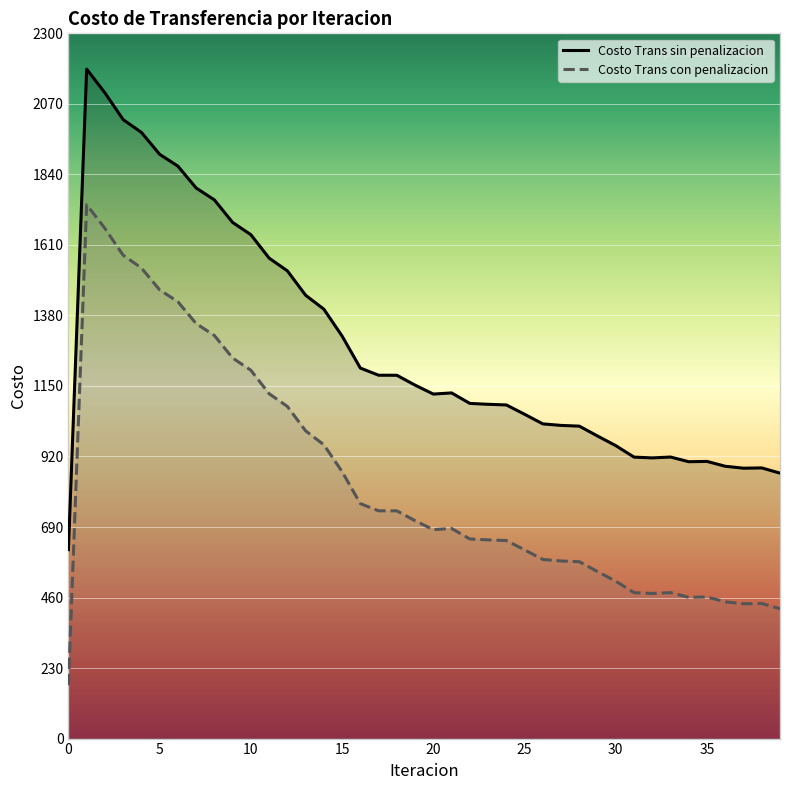

How many values in the Costo Trans sin penalizacion series are below 1127?

20